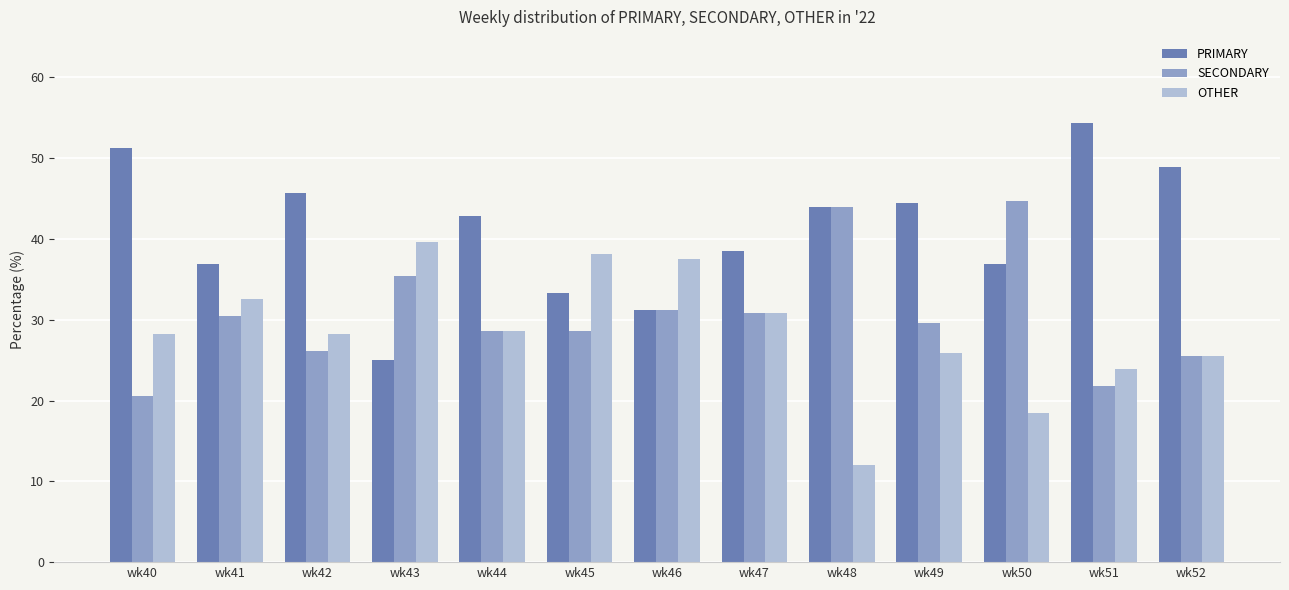

Between wk47 and wk52, which series saw the biggest shift?

PRIMARY